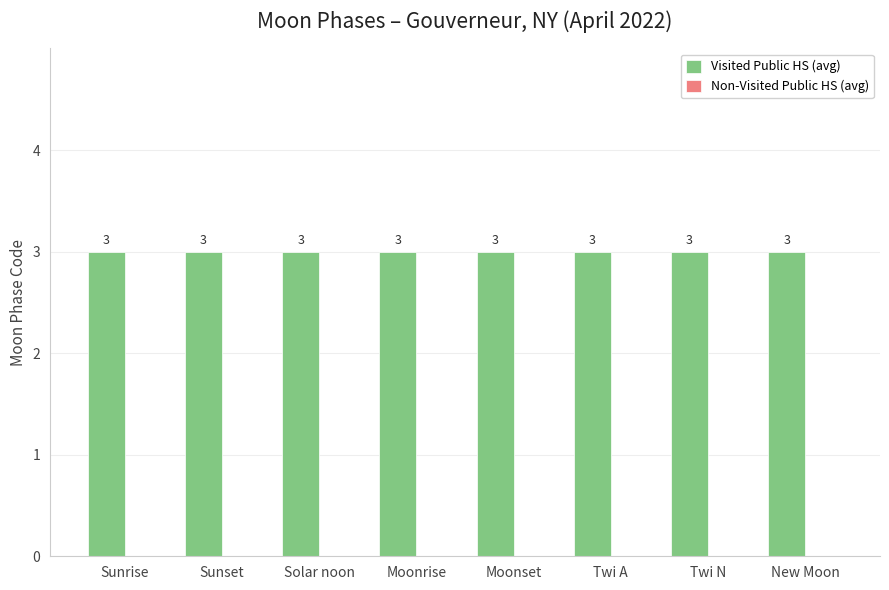

Reading left to right, list all the values displayed in this chart.

Visited Public HS (avg): Sunrise=3	Sunset=3	Solar noon=3	Moonrise=3	Moonset=3	Twi A=3	Twi N=3	New Moon=3
Non-Visited Public HS (avg): Sunrise=0	Sunset=0	Solar noon=0	Moonrise=0	Moonset=0	Twi A=0	Twi N=0	New Moon=0